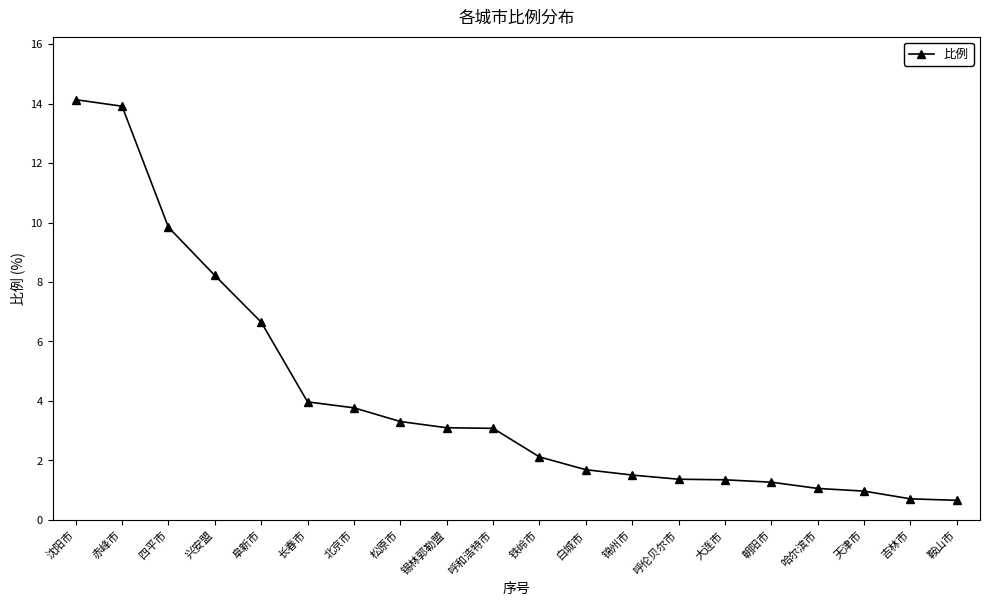

What is the label of the 3rd point from the right?

天津市